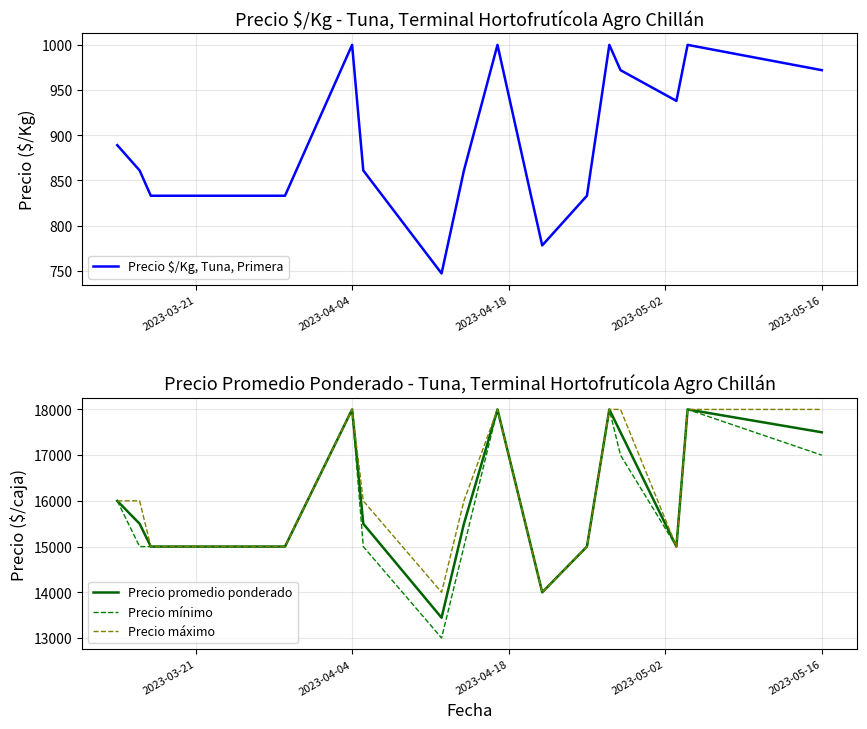

What is the lowest value of the Precio promedio ponderado series?

13444